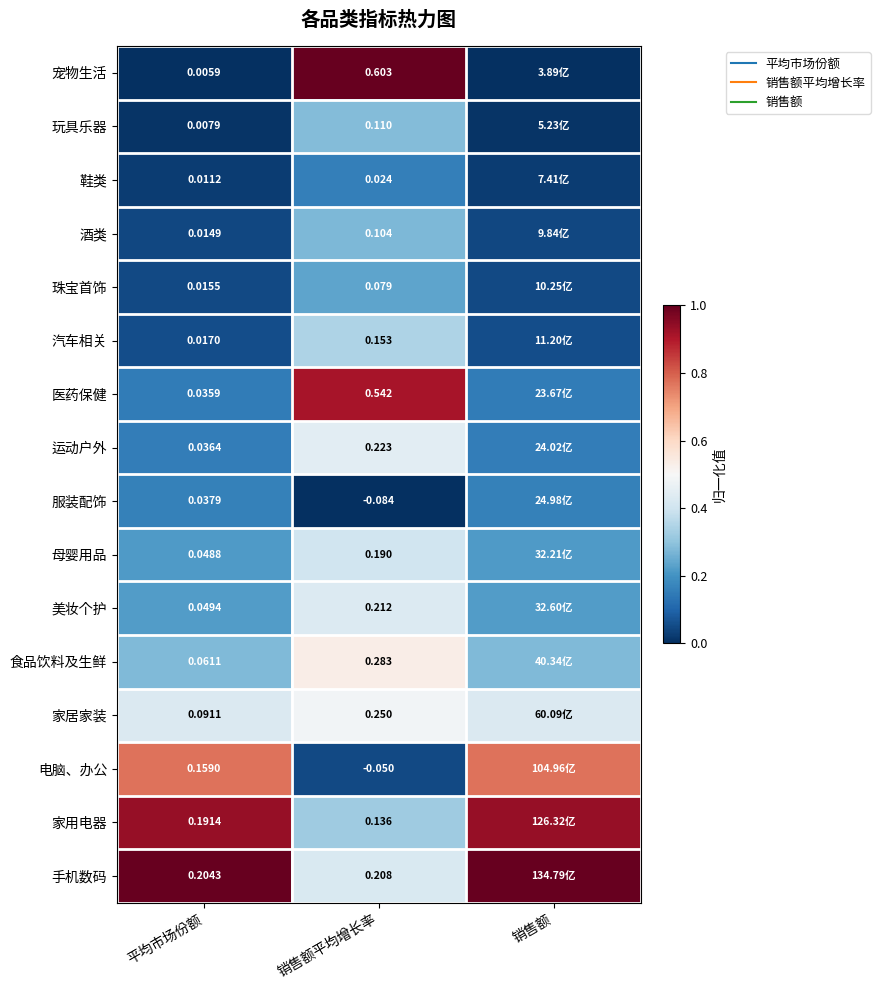

At which label does 电脑、办公 reach its minimum?

销售额平均增长率